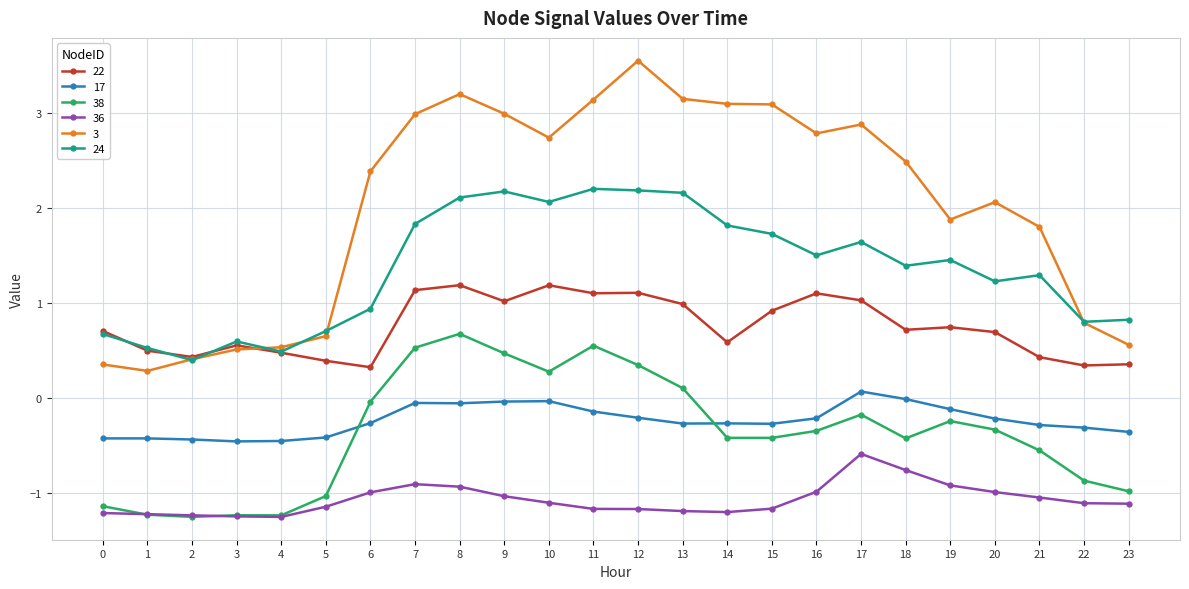

How many values in the 24 series are below 1?

9